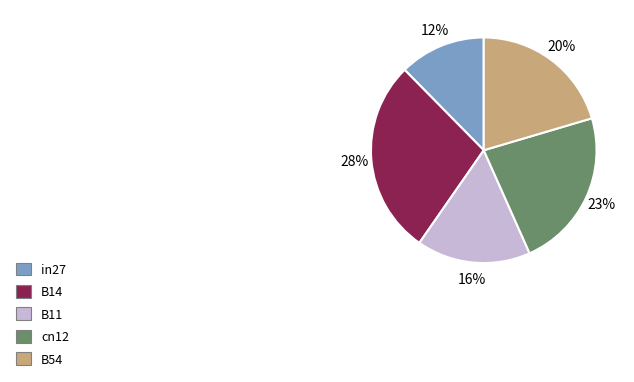

Which slice is the largest?

B14